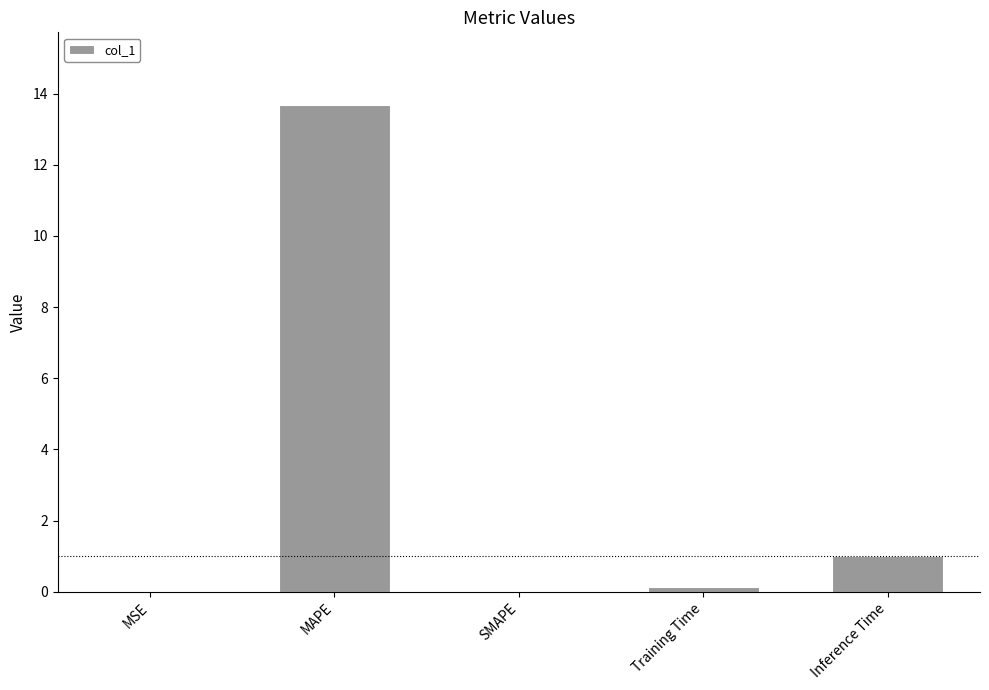

What is the average value?

3.0